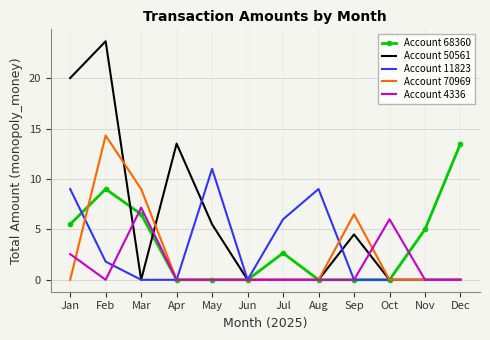

What is the difference between the Account 50561 values at Oct and May?

5.5